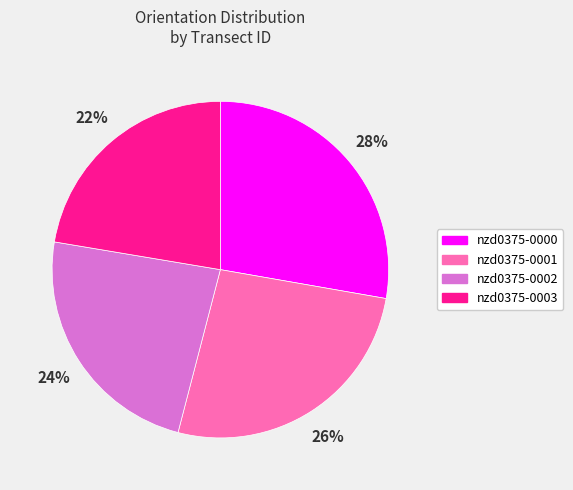

What percentage is the nzd0375-0000 slice, to the nearest percent?

28%